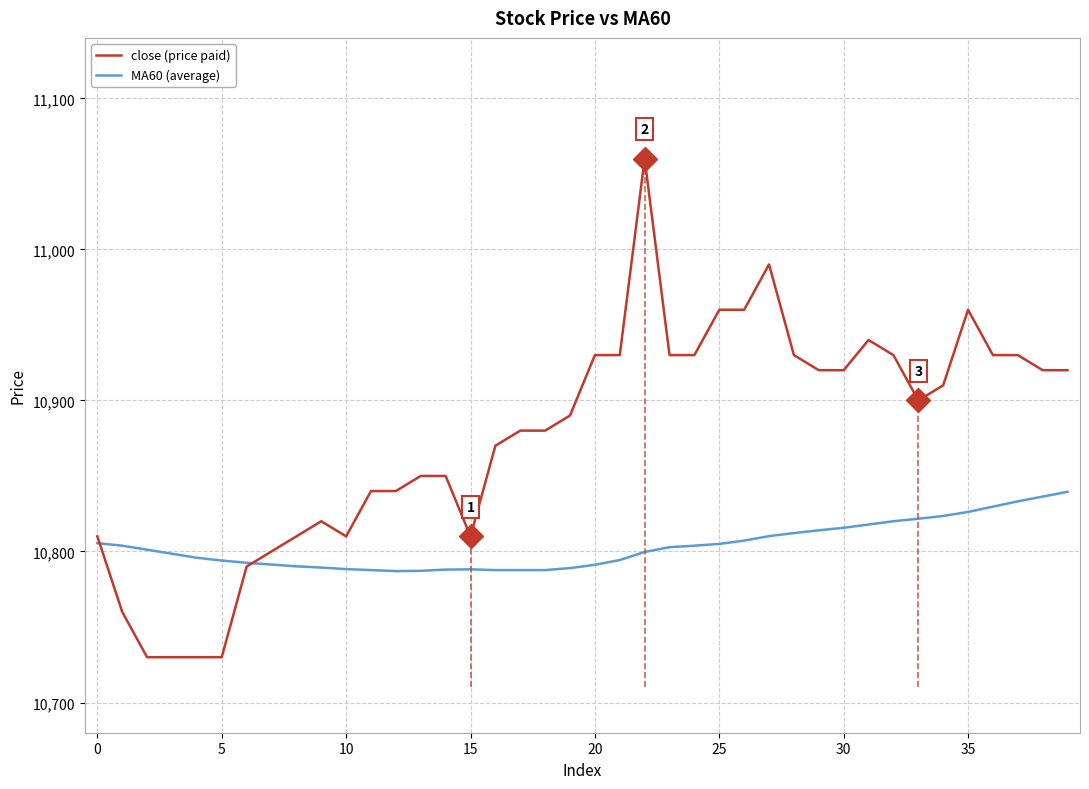

At which label is close (price paid) closest to 10895?

19